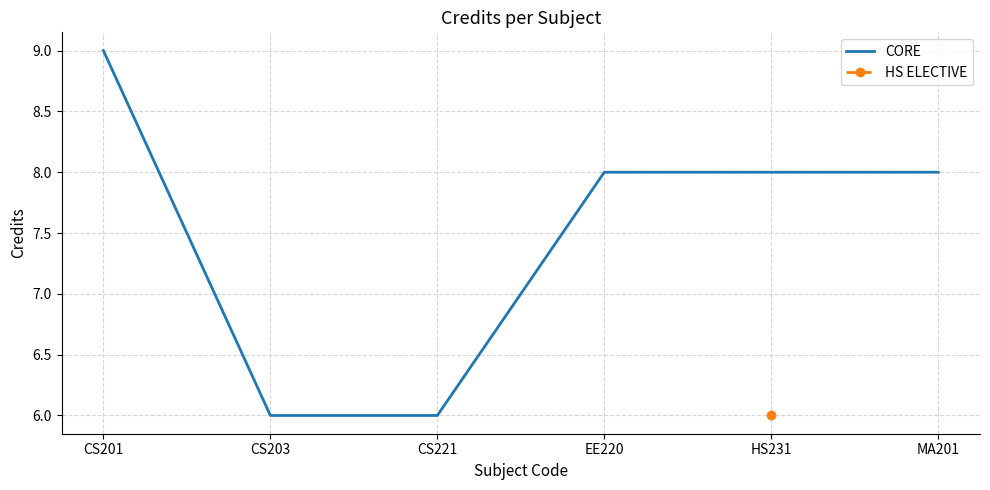

What is the lowest value of the CORE series?

6